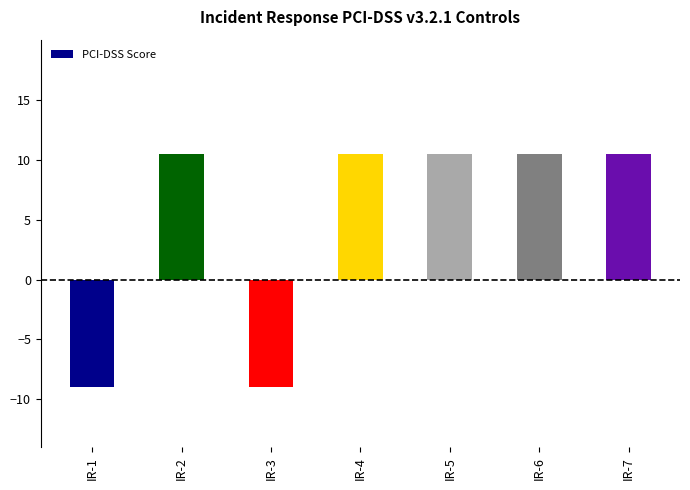

What is the average value?

4.9